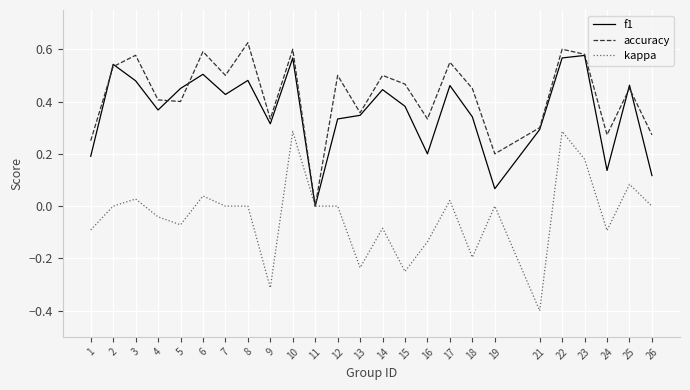

How many interior local valleys does the accuracy series have?

8